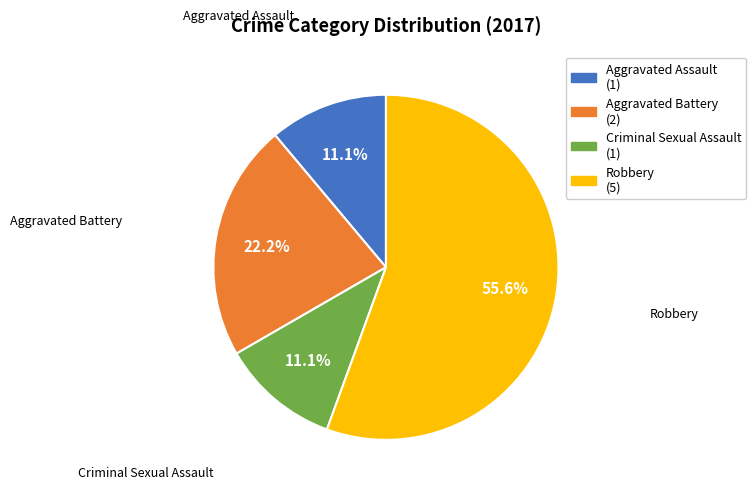

Is it true that Robbery is 56% of the pie?

True